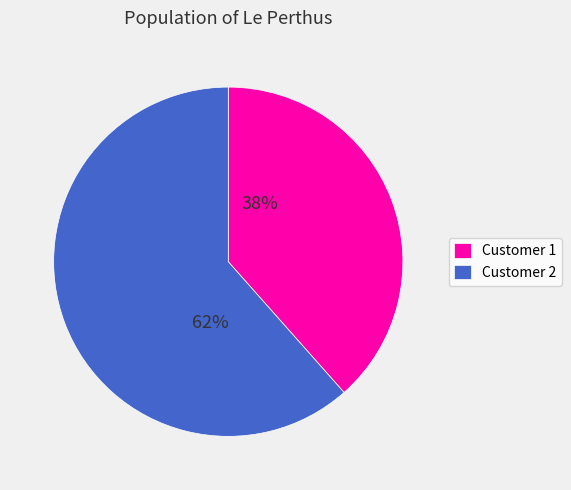

Which category has the biggest portion of the pie?

Customer 2